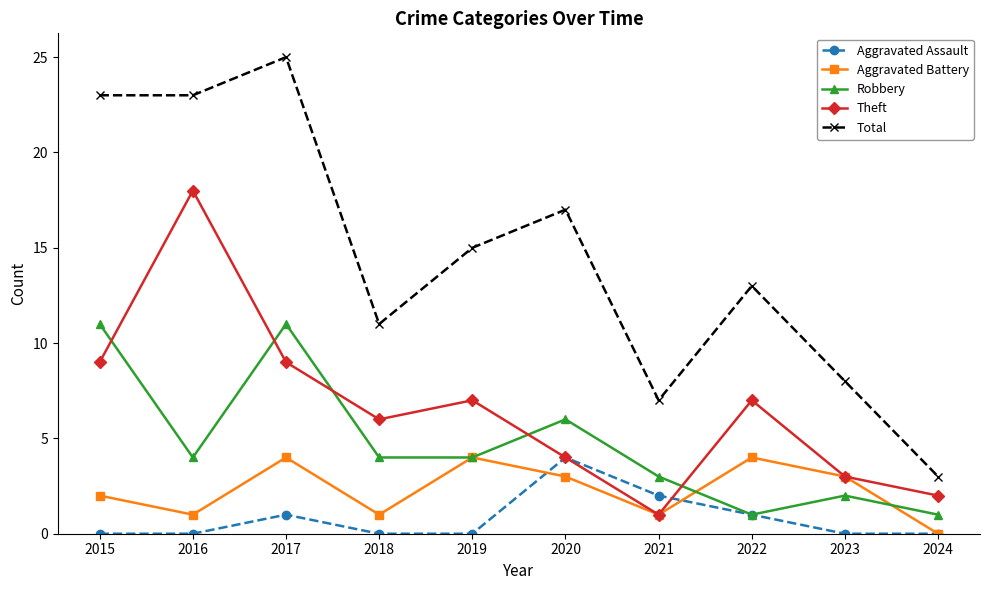

True or false: Theft and Total cross at least once.

False